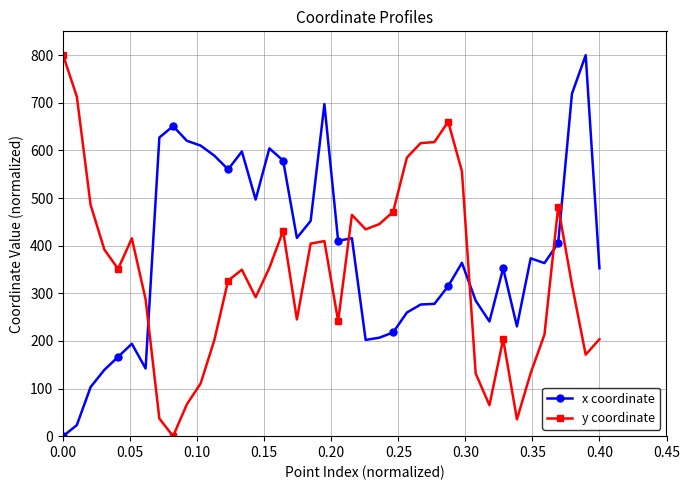

True or false: x coordinate and y coordinate intersect in this chart.

True